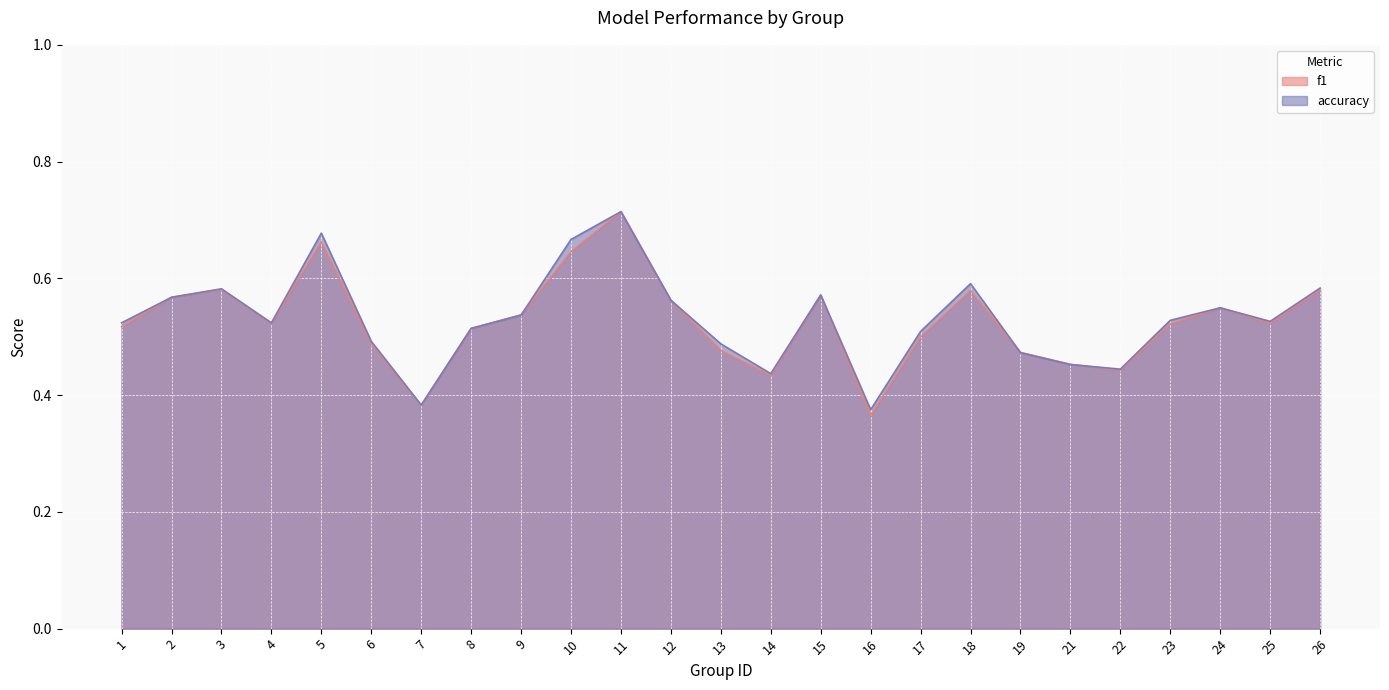

What is the difference between the maximum and minimum values in the f1 series?

0.3